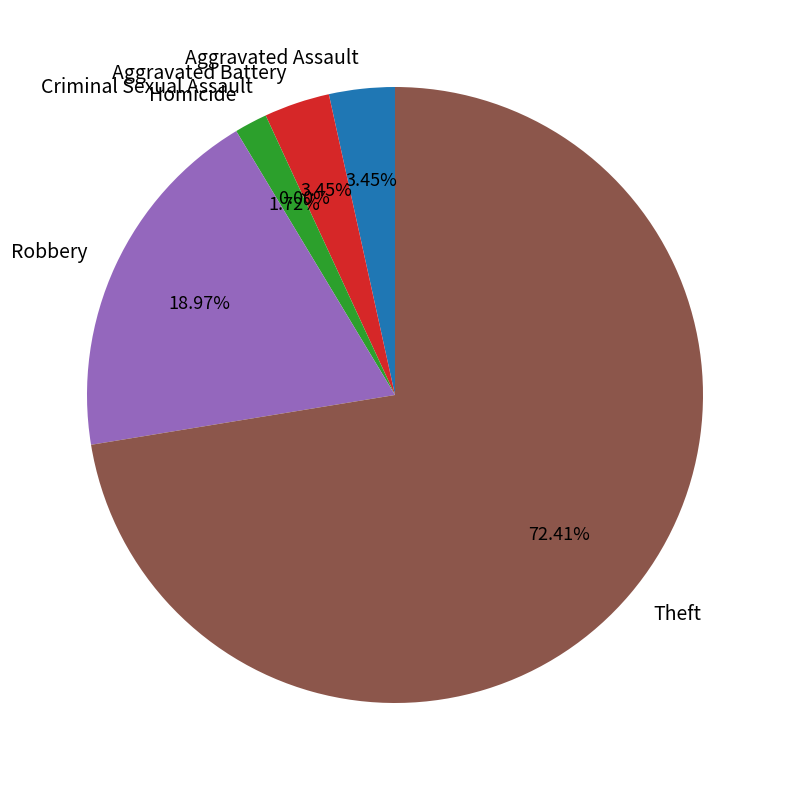

Count the number of slices in the pie.

6